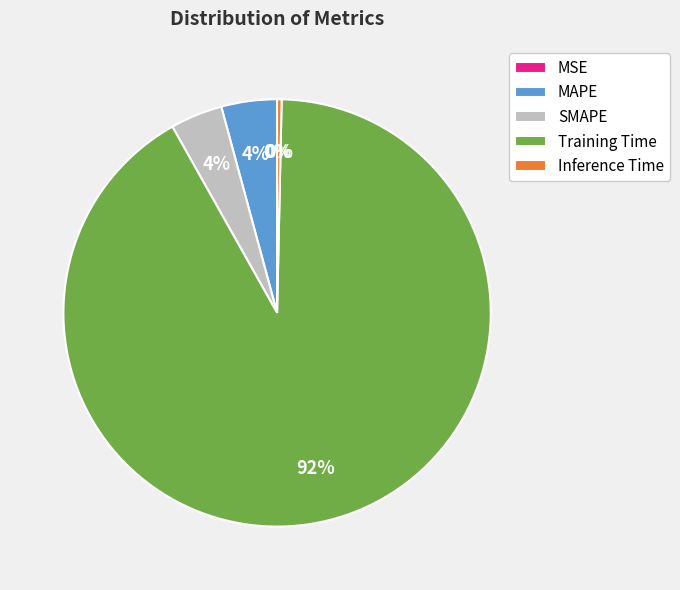

Which slice is the largest?

Training Time